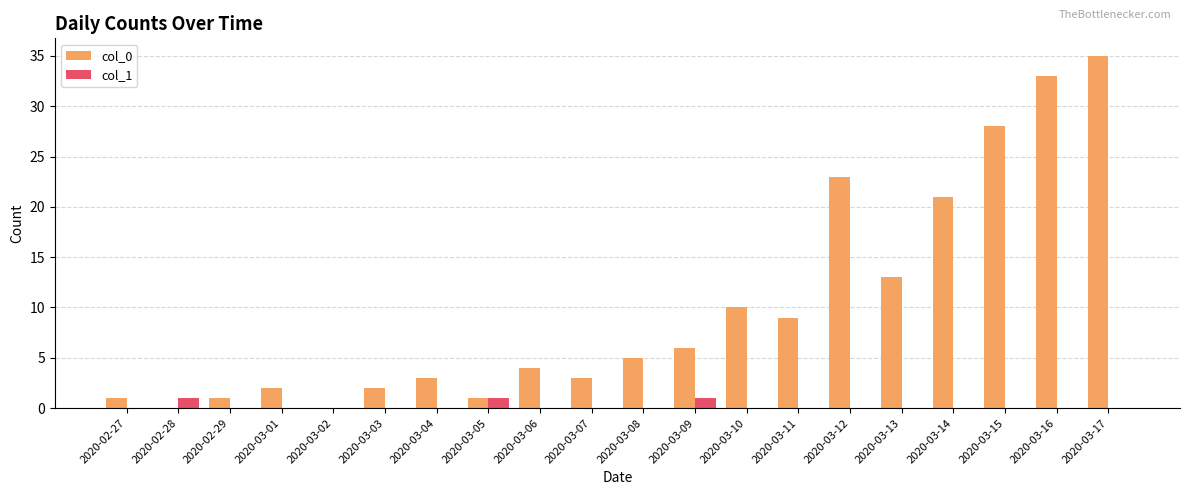

How many groups of bars are there?

20